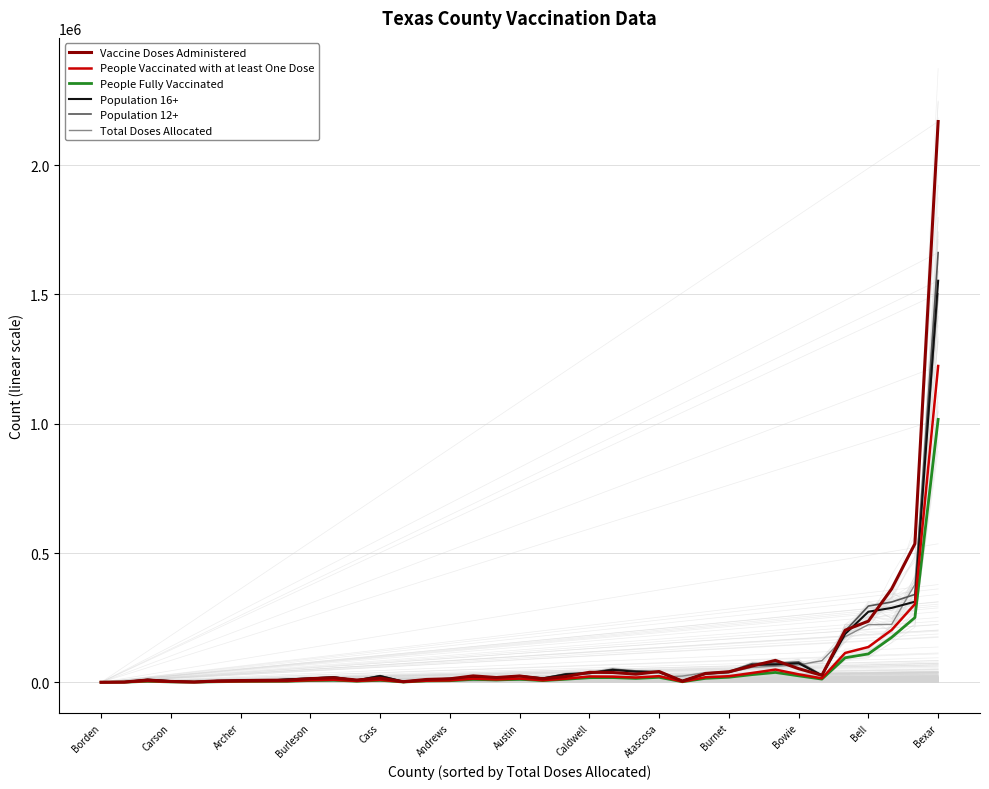

What is the spread (max minus min) of values at 29?

46445